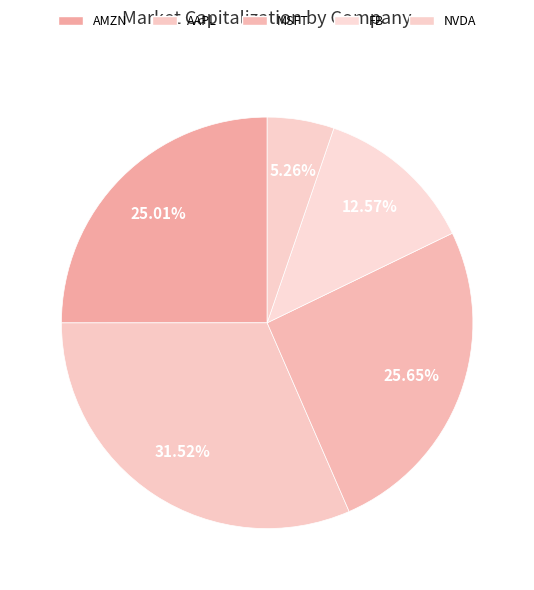

Count the number of slices in the pie.

5